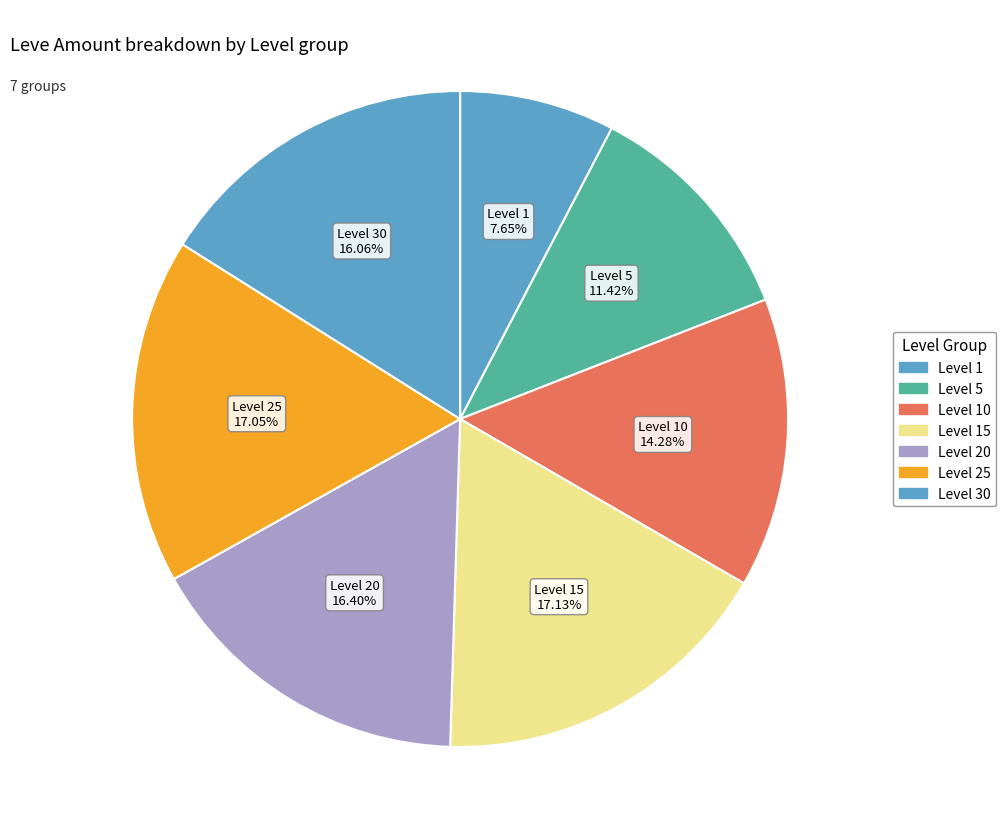

Which slice is the smallest?

Level 1